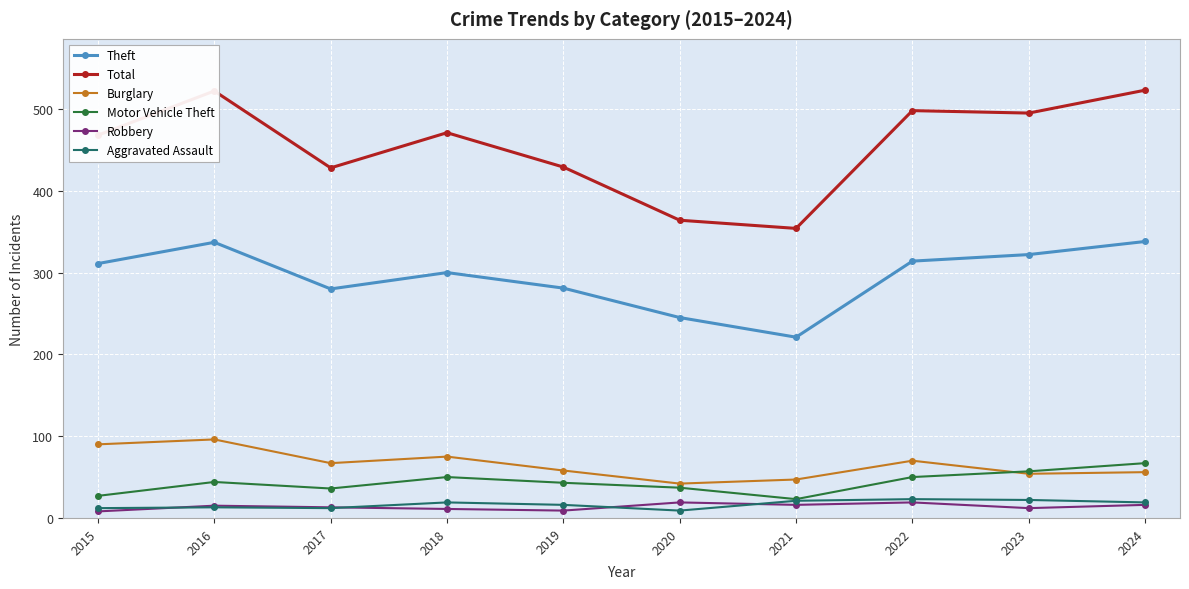

True or false: Aggravated Assault has more than 0 interior local peaks.

True